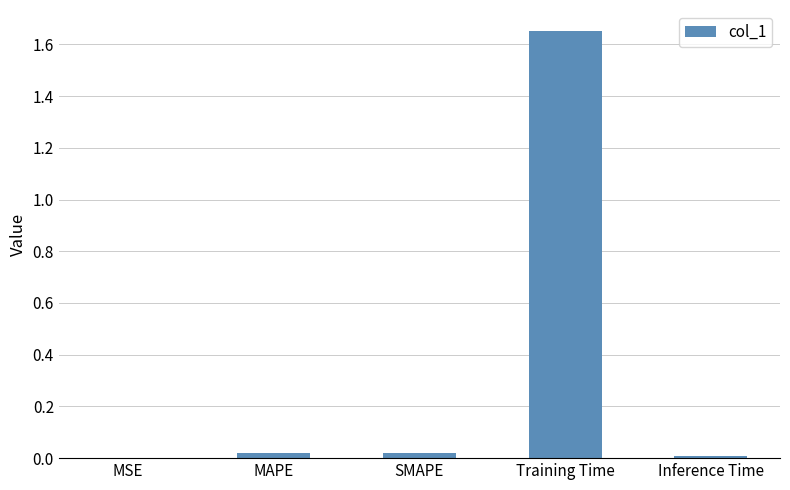

At which category does the chart reach its peak across all series?

Training Time